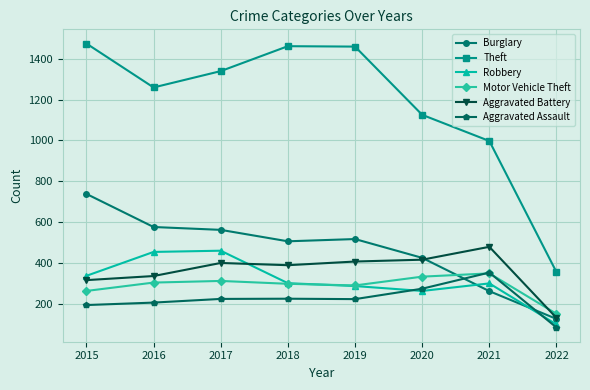

How many data points in Burglary are less than 517?

4